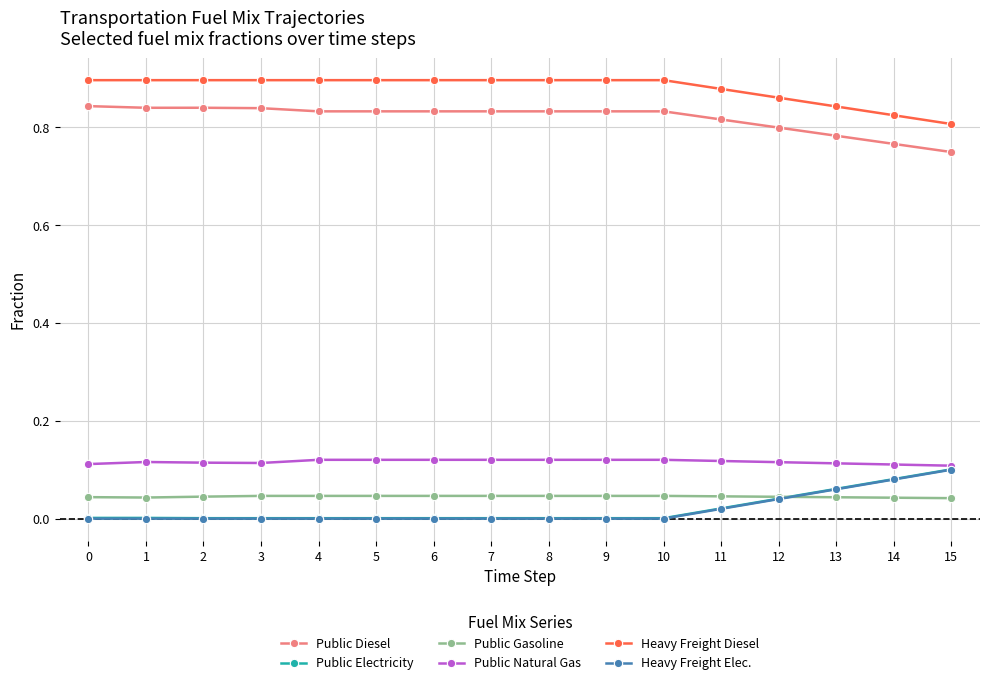

True or false: Public Diesel and Public Natural Gas cross at least once.

False